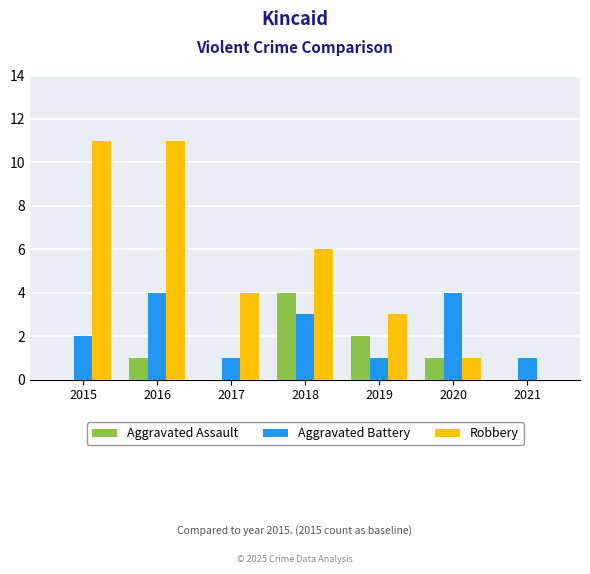

Is the value of Aggravated Battery at 2021 greater than the value of Robbery at 2018?

No